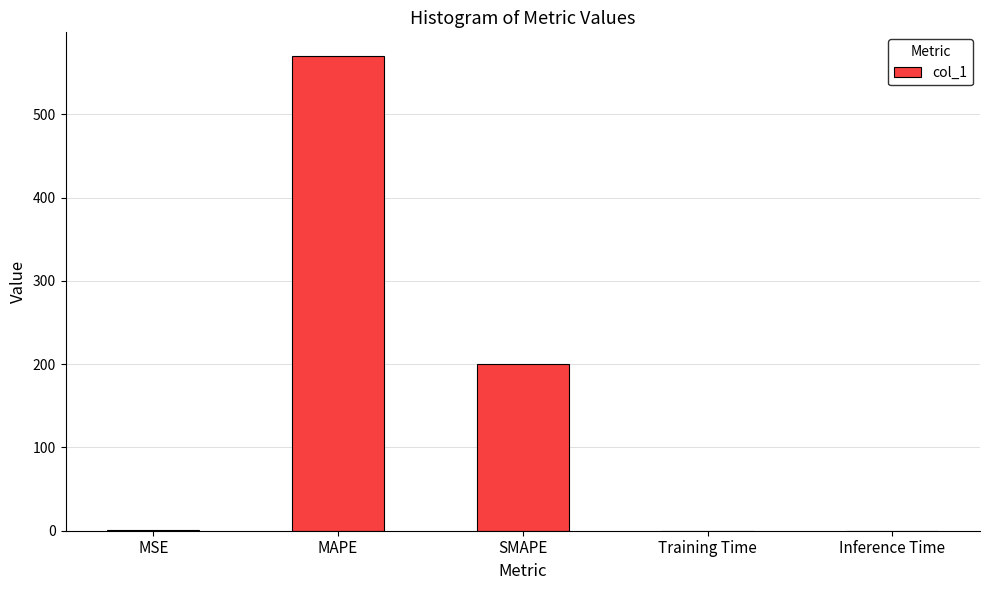

What is the average value?

154.1